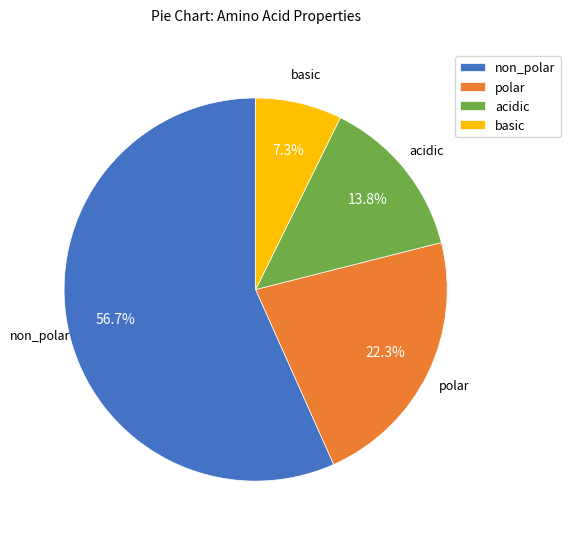

Is the sum of non_polar and acidic greater than half?

Yes